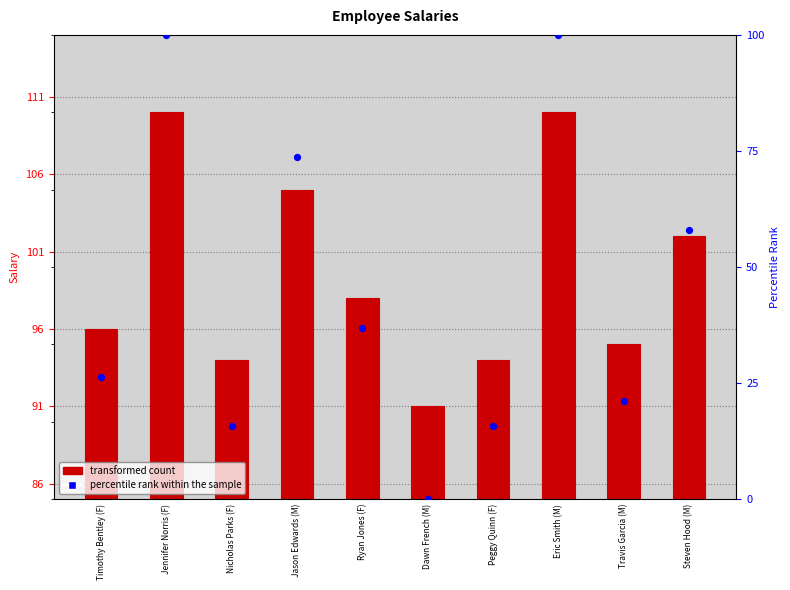

Which series has the largest total across all categories?

salary